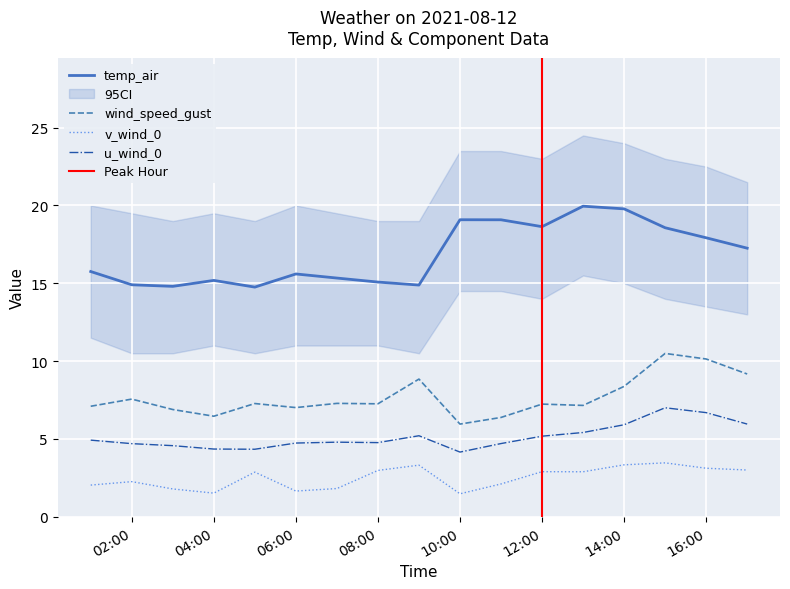

True or false: u_wind_0 and wind_speed_gust cross at least once.

False